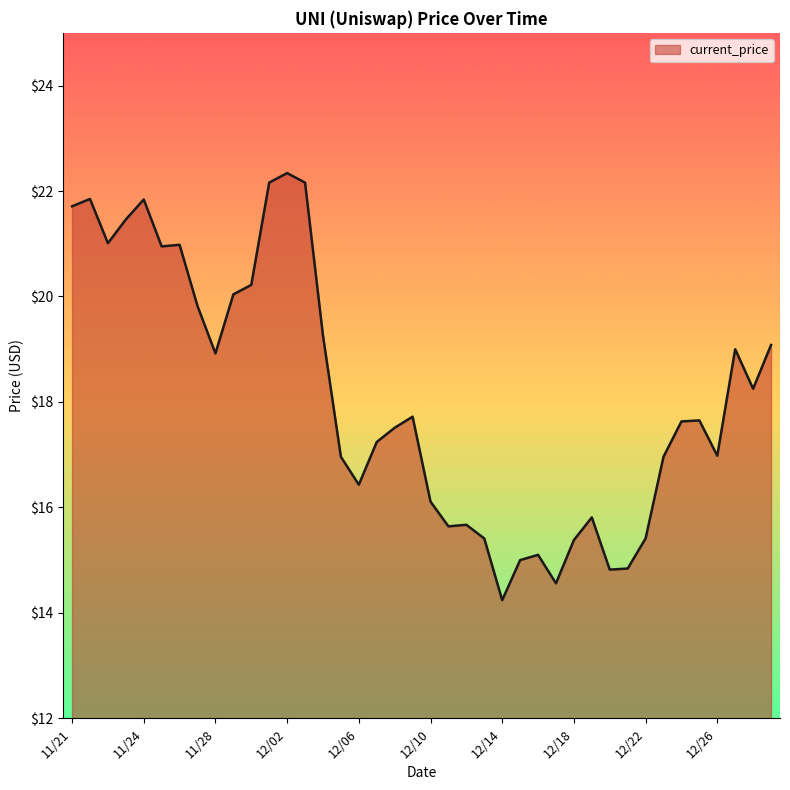

What is the maximum value shown in the chart?

22.3